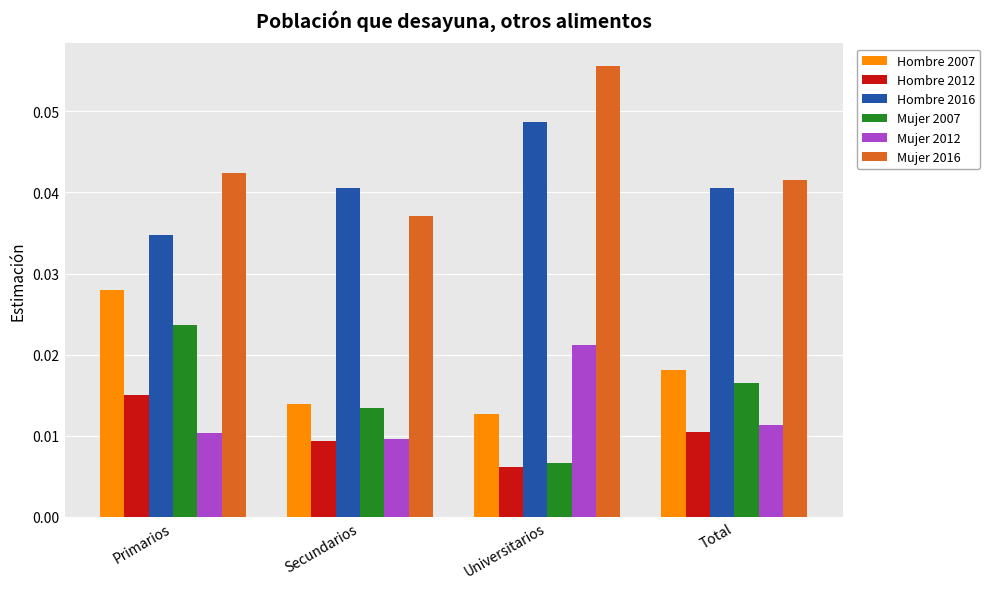

Which series changed the most between Primarios and Secundarios?

Hombre 2007